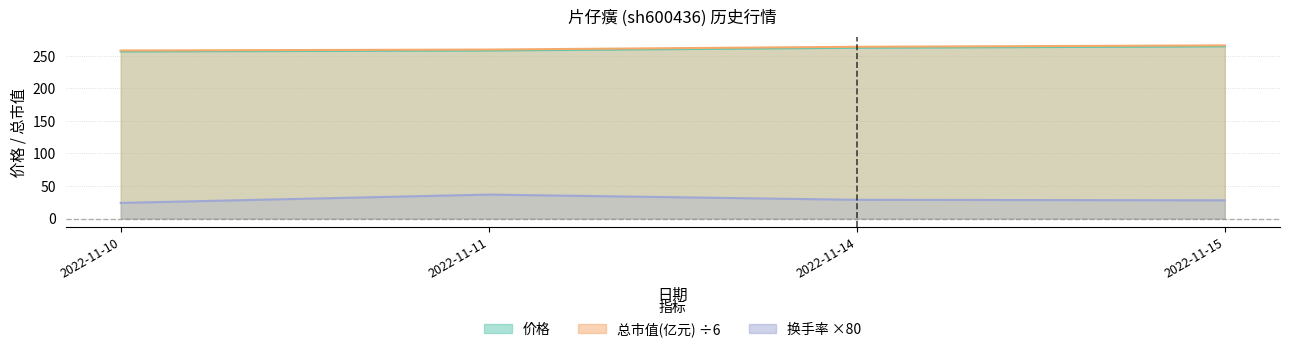

Between 2022-11-10 and 2022-11-14, which series saw the biggest shift?

总市值(亿元)